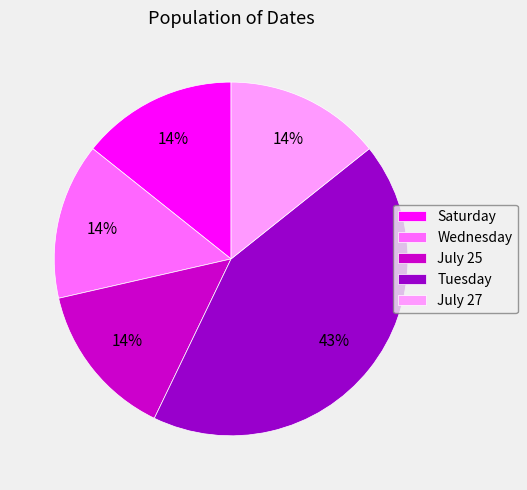

Approximately how many times larger is the value at Saturday compared to Wednesday?

1.0